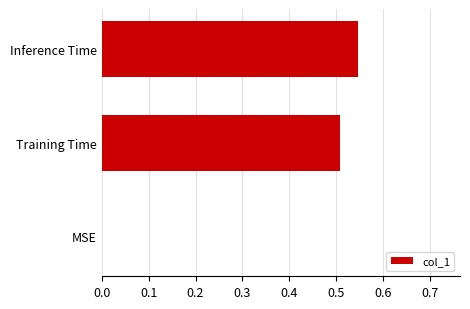

What is the sum of all values?

1.1